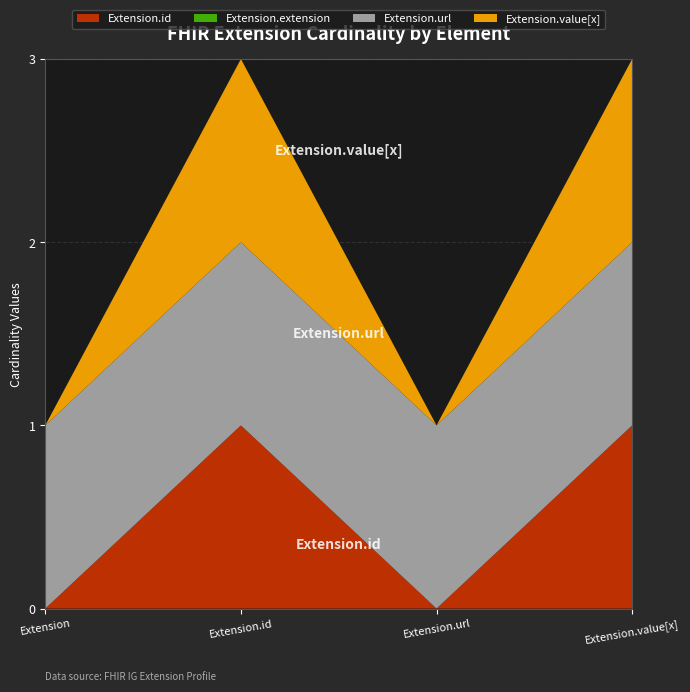

Reading right to left, list all the values displayed in this chart.

Extension.id: Extension.value[x]=1	Extension.url=0	Extension.id=1	Extension=0
Extension.extension: Extension.value[x]=0	Extension.url=0	Extension.id=0	Extension=0
Extension.url: Extension.value[x]=1	Extension.url=1	Extension.id=1	Extension=1
Extension.value[x]: Extension.value[x]=1	Extension.url=0	Extension.id=1	Extension=0